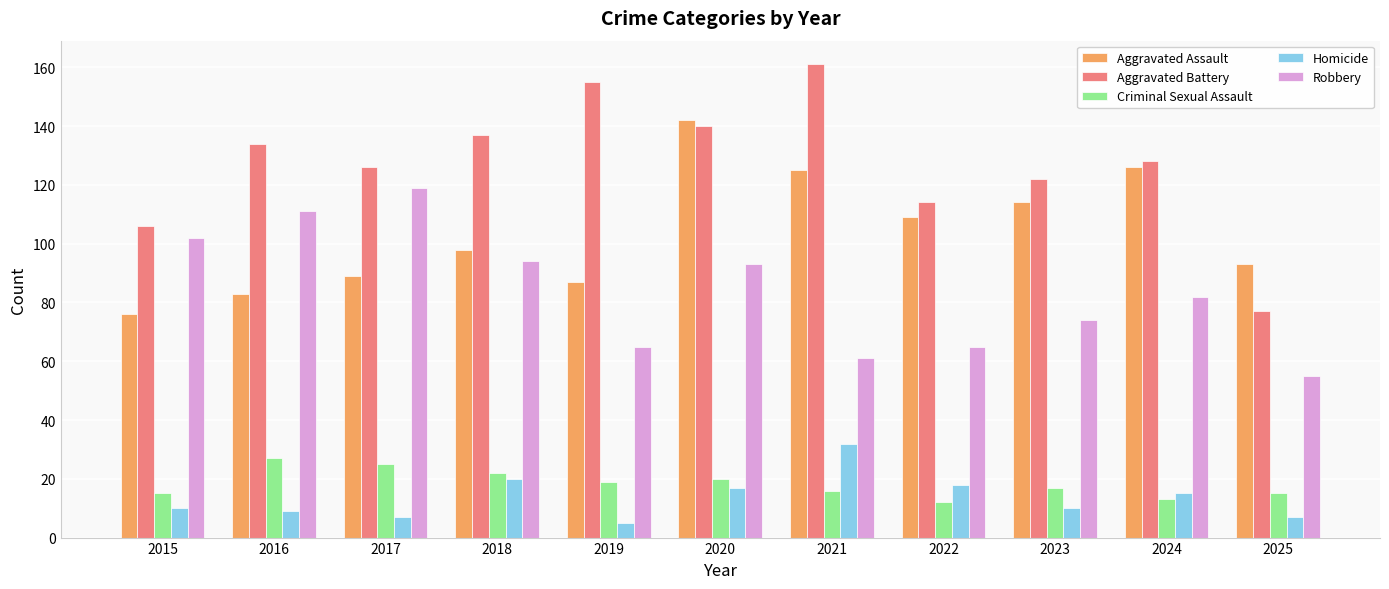

Reading left to right, extract all data points from this chart.

Aggravated Assault: 2015=76	2016=83	2017=89	2018=98	2019=87	2020=142	2021=125	2022=109	2023=114	2024=126	2025=93
Aggravated Battery: 2015=106	2016=134	2017=126	2018=137	2019=155	2020=140	2021=161	2022=114	2023=122	2024=128	2025=77
Criminal Sexual Assault: 2015=15	2016=27	2017=25	2018=22	2019=19	2020=20	2021=16	2022=12	2023=17	2024=13	2025=15
Homicide: 2015=10	2016=9	2017=7	2018=20	2019=5	2020=17	2021=32	2022=18	2023=10	2024=15	2025=7
Robbery: 2015=102	2016=111	2017=119	2018=94	2019=65	2020=93	2021=61	2022=65	2023=74	2024=82	2025=55